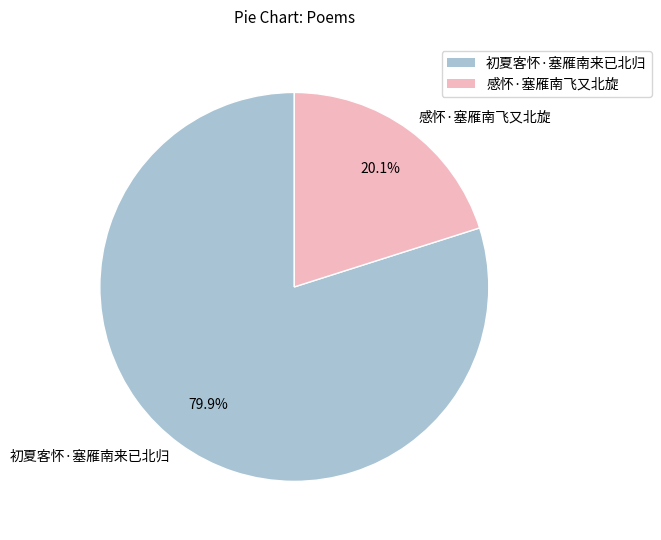

How many segments does this pie chart have?

2